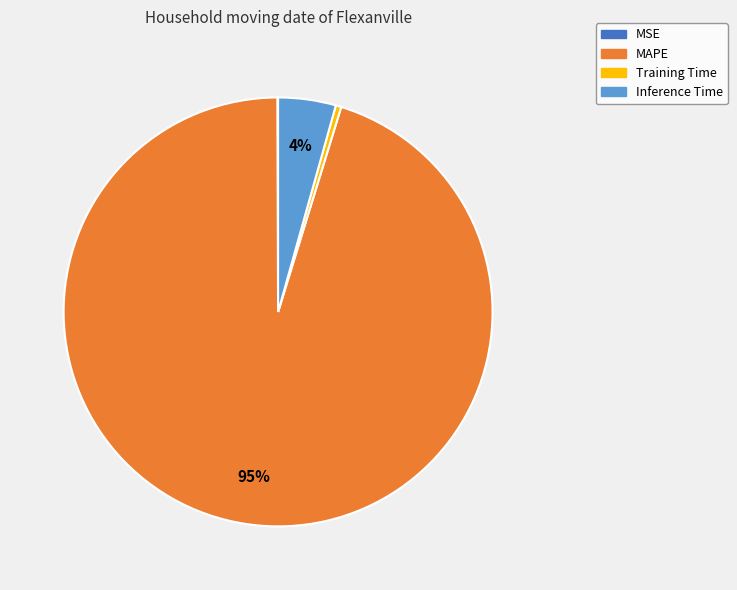

Combined, do Inference Time and Training Time account for over 50%?

No